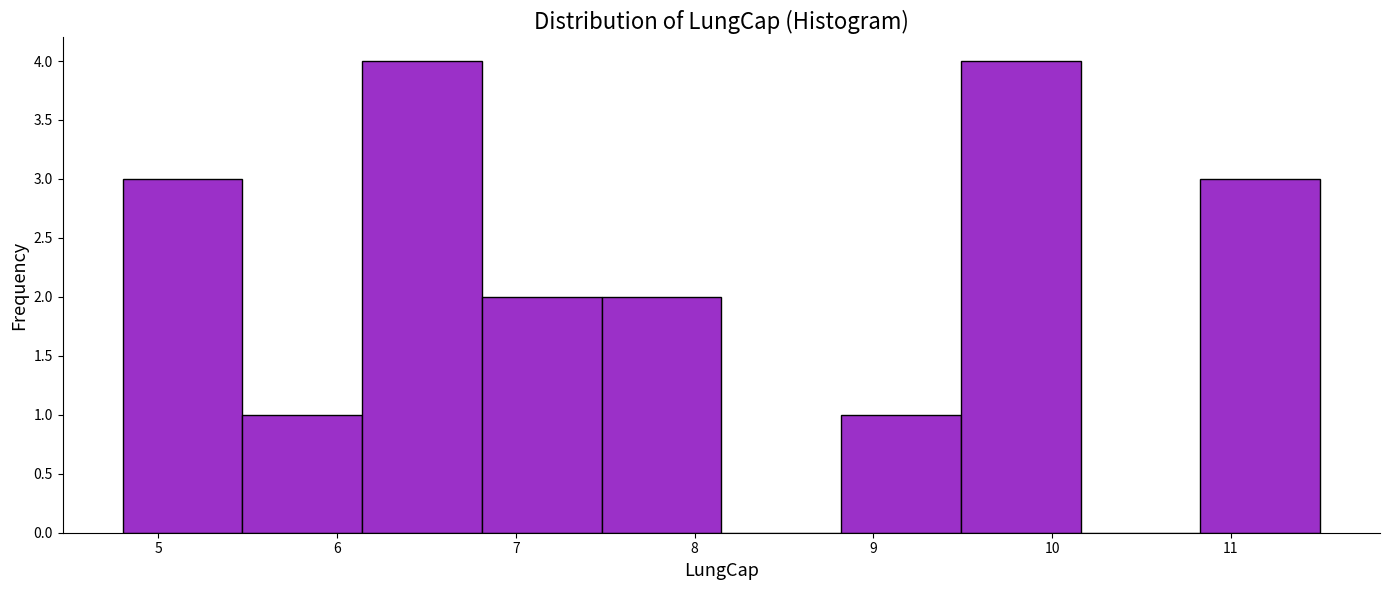

Reading left to right, list every bar in this chart as the range it spans on the x-axis followed by its height. Neither the bar edges nor the heights are printed on the chart, so give them approximately, as read against the axes.

4.80 to 5.47: 3
5.47 to 6.14: 1
6.14 to 6.81: 4
6.81 to 7.48: 2
7.48 to 8.15: 2
8.15 to 8.82: 0
8.82 to 9.49: 1
9.49 to 10.16: 4
10.16 to 10.83: 0
10.83 to 11.50: 3